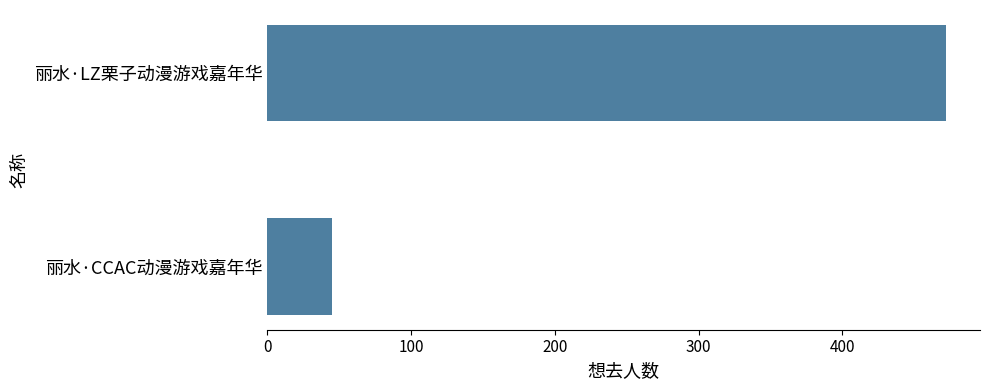

Reading top to bottom, extract all data points from this chart.

丽水·LZ栗子动漫游戏嘉年华=472	丽水·CCAC动漫游戏嘉年华=45